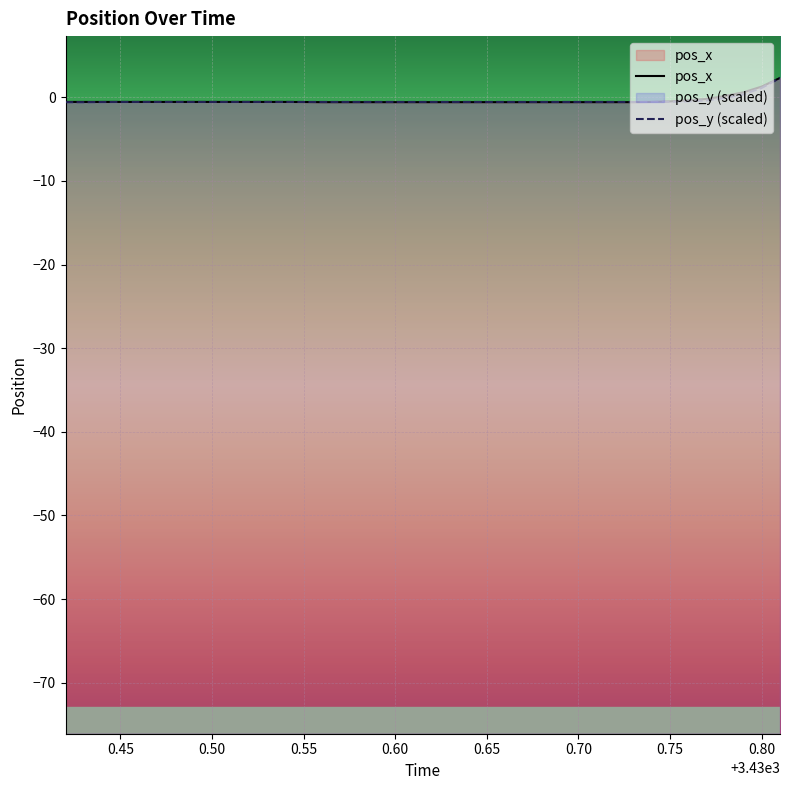

True or false: pos_y (scaled) and pos_x cross at least once.

True